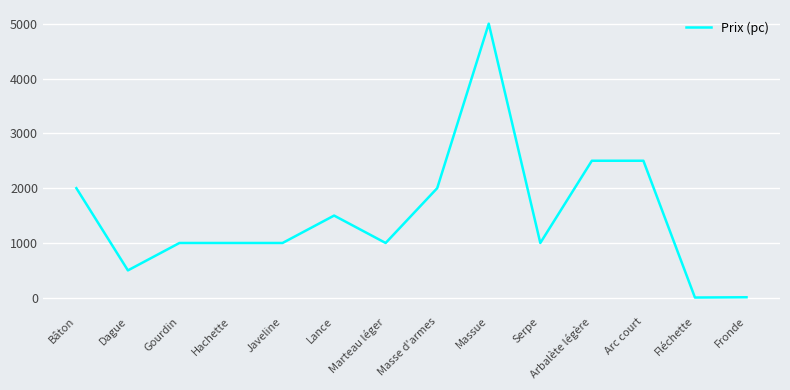

What is the greatest value displayed?

5000